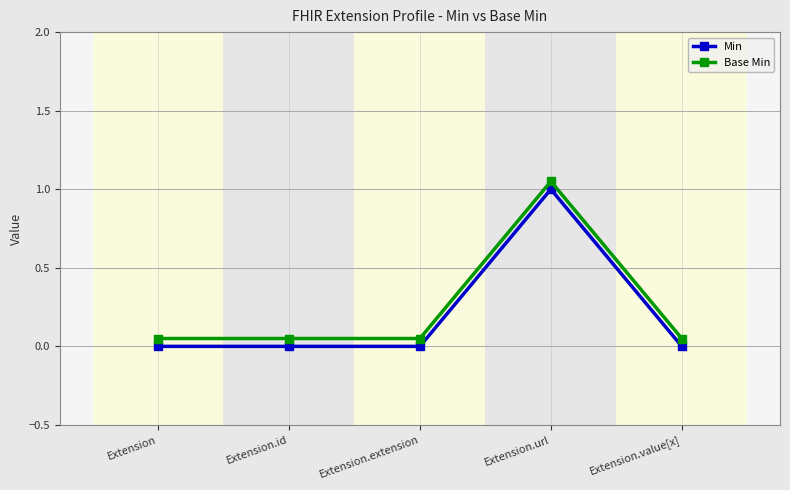

The value of Min at Extension.extension is 0.0. True or false?

True